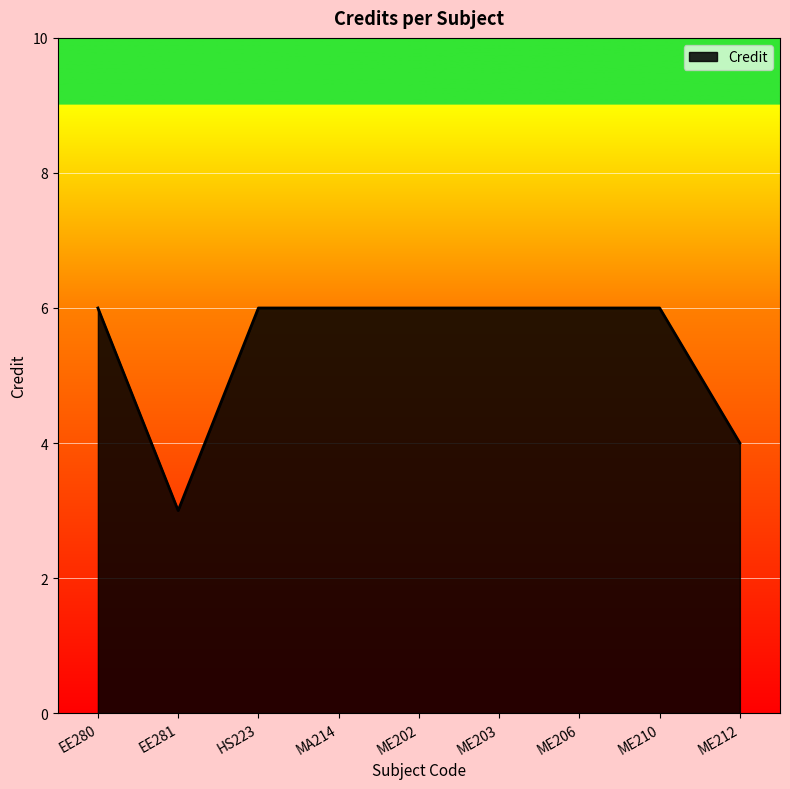

What is the ratio of the value at HS223 to the value at ME206?

1.0